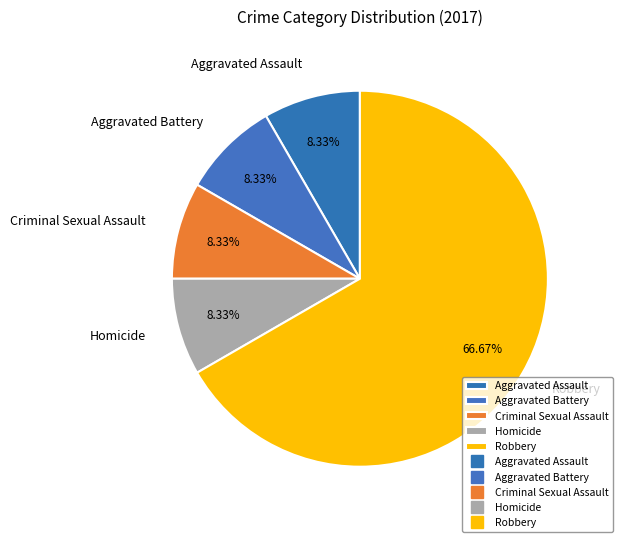

How many segments does this pie chart have?

5